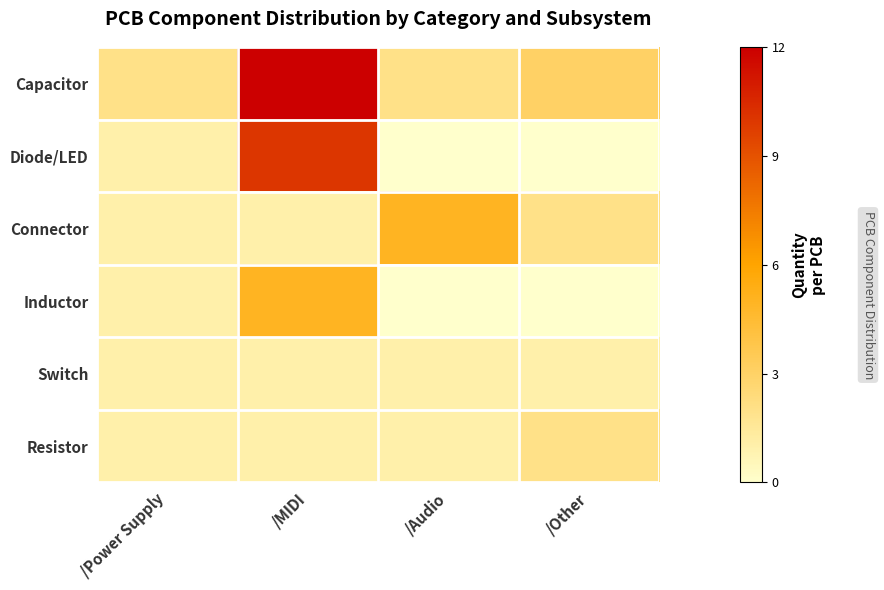

At how many categories does at least one series exceed 0?

4